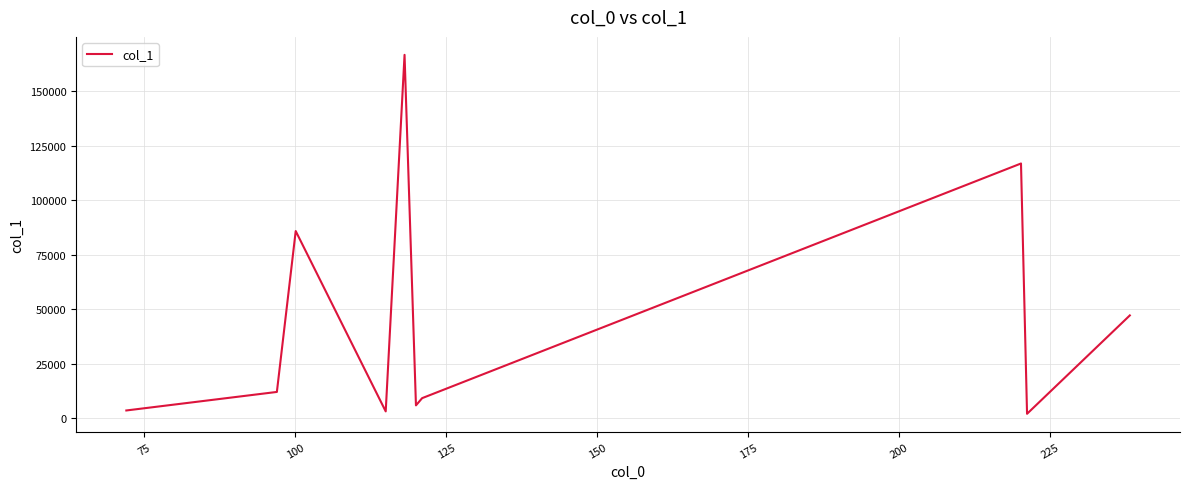

Is this an area chart (filled region under the line)?

No